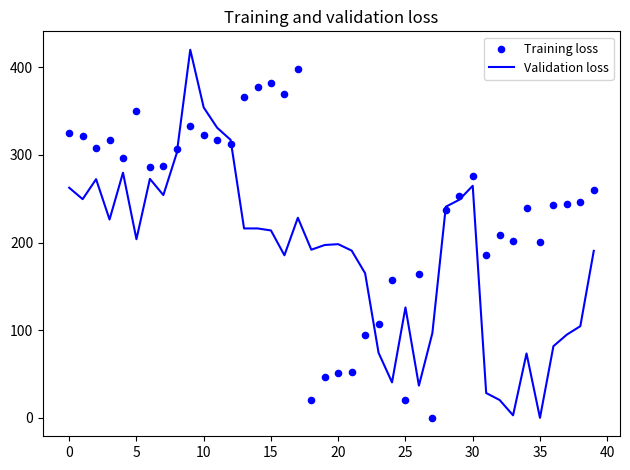

What is the maximum value for Validation loss?

419.9